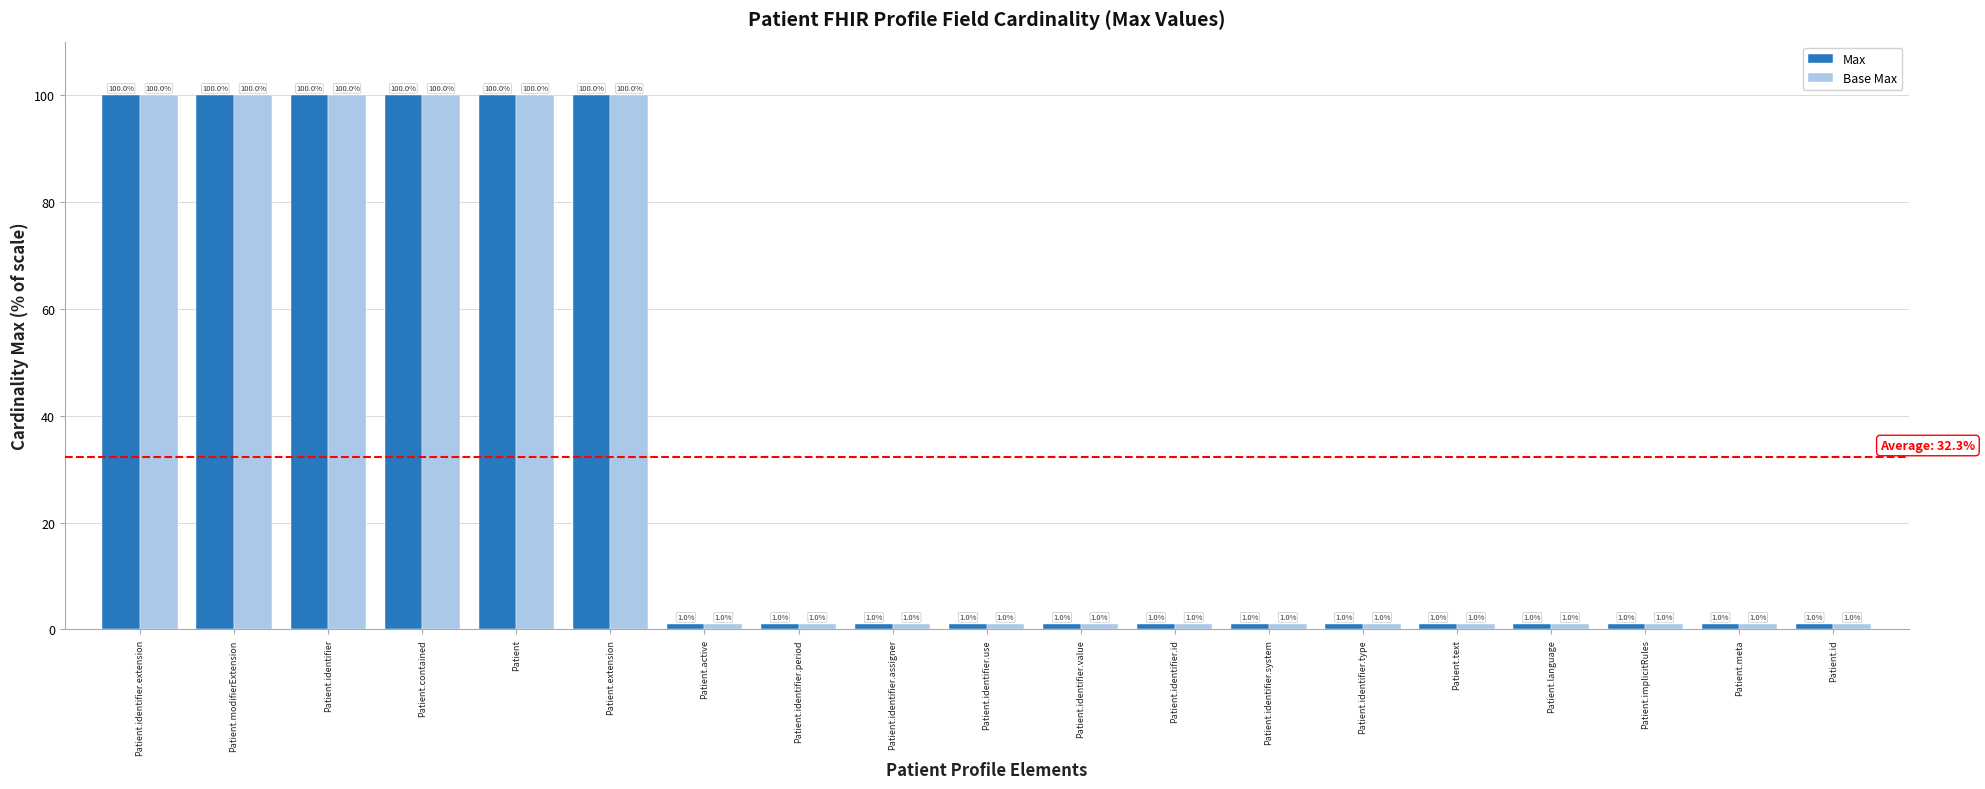

The Base Max series shows 148.1 at Patient.identifier. True or false?

False